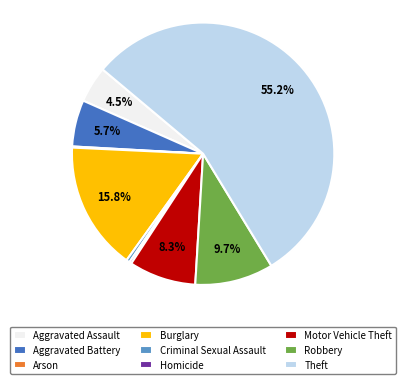

Combined, do Robbery and Aggravated Assault account for over 50%?

No